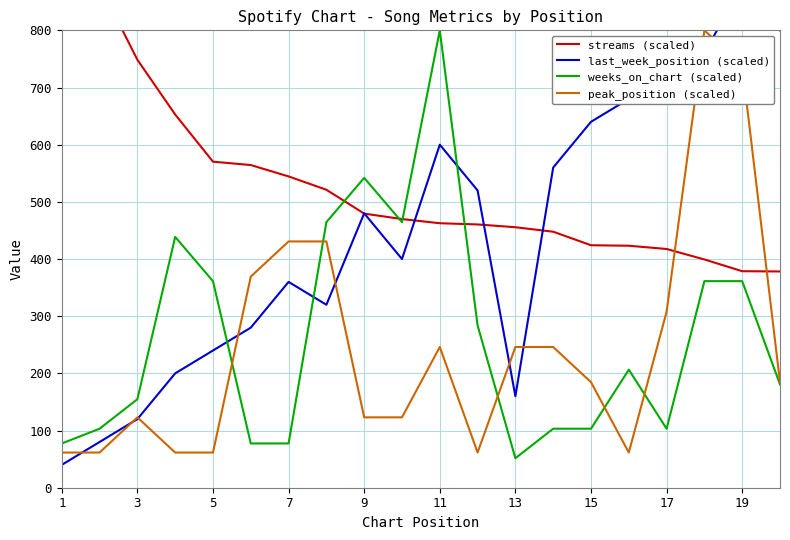

The value of peak_position (scaled) at 13 is 246.2. True or false?

True